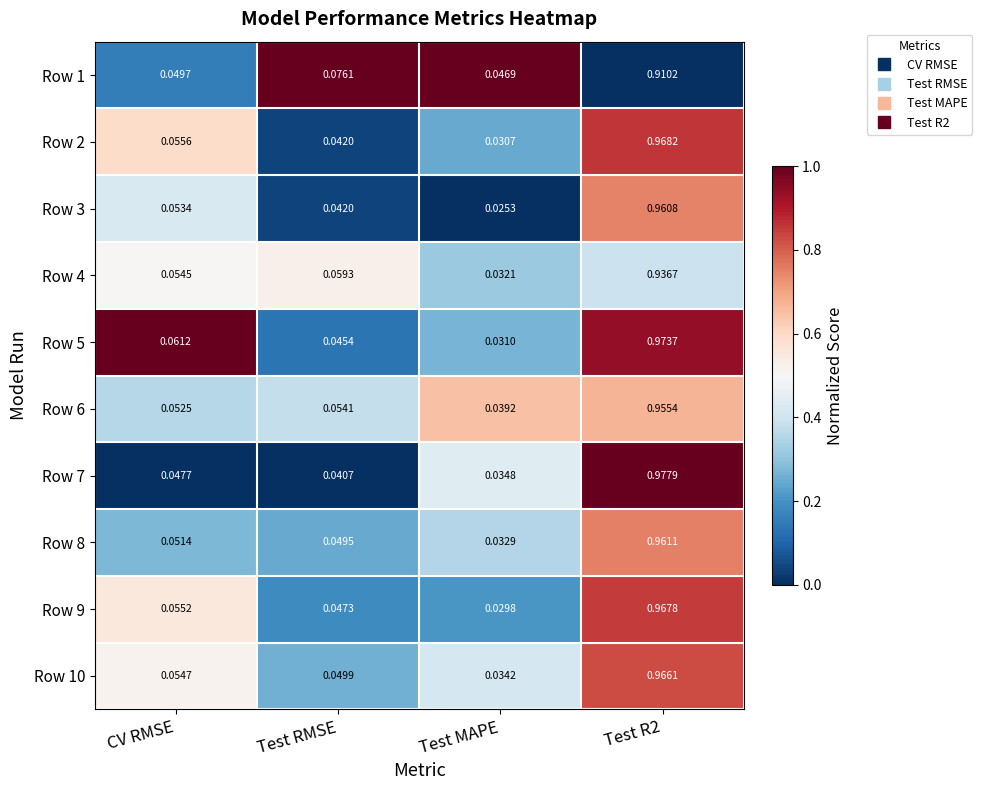

Where is Row 2 nearest to the value 0?

Test MAPE